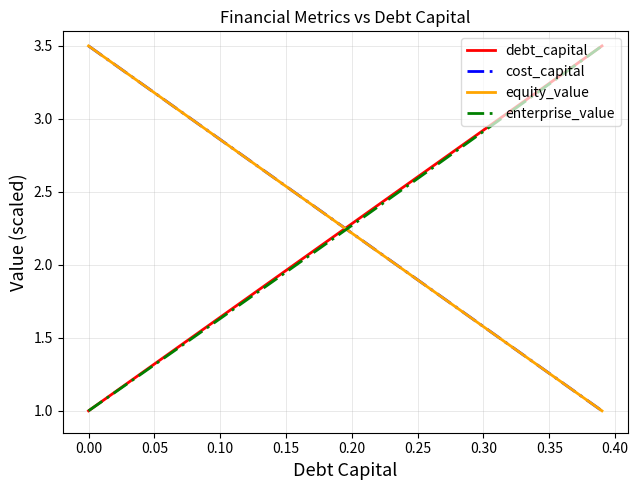

True or false: enterprise_value and cost_capital intersect in this chart.

True